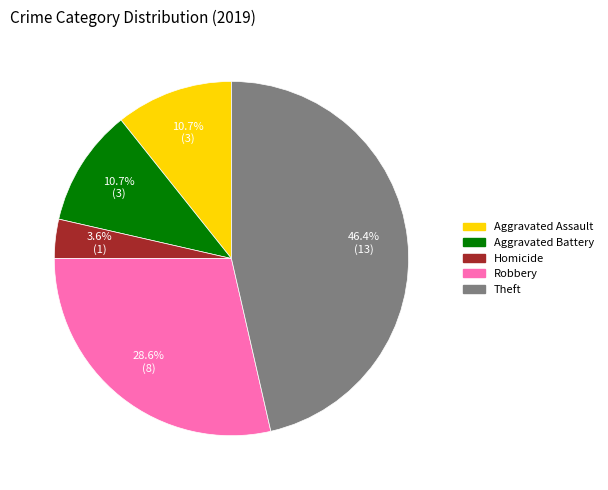

Does any single category account for the majority?

No